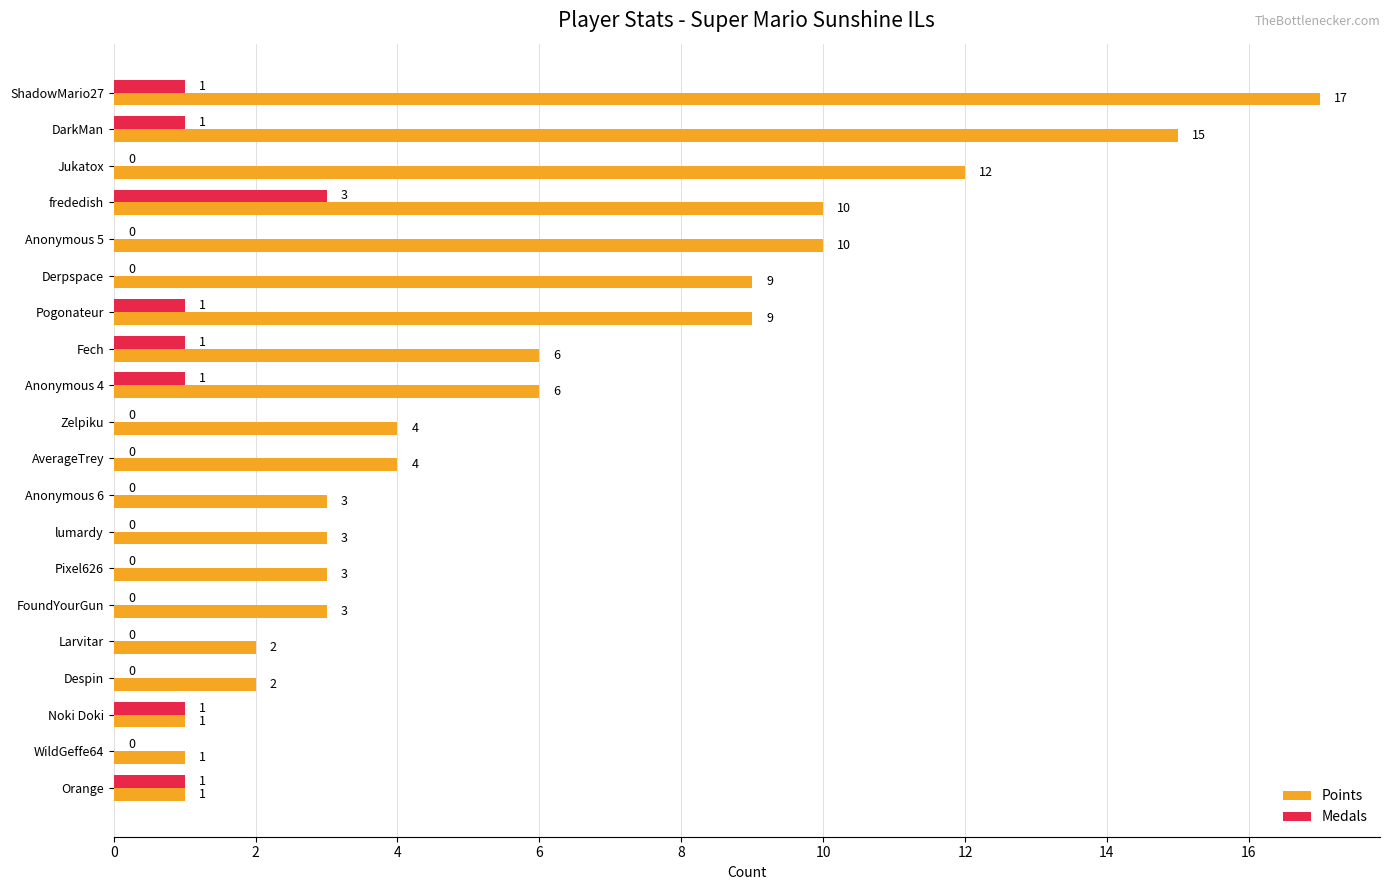

What is the approximate value of Points at Pixel626, to the nearest 5?

5